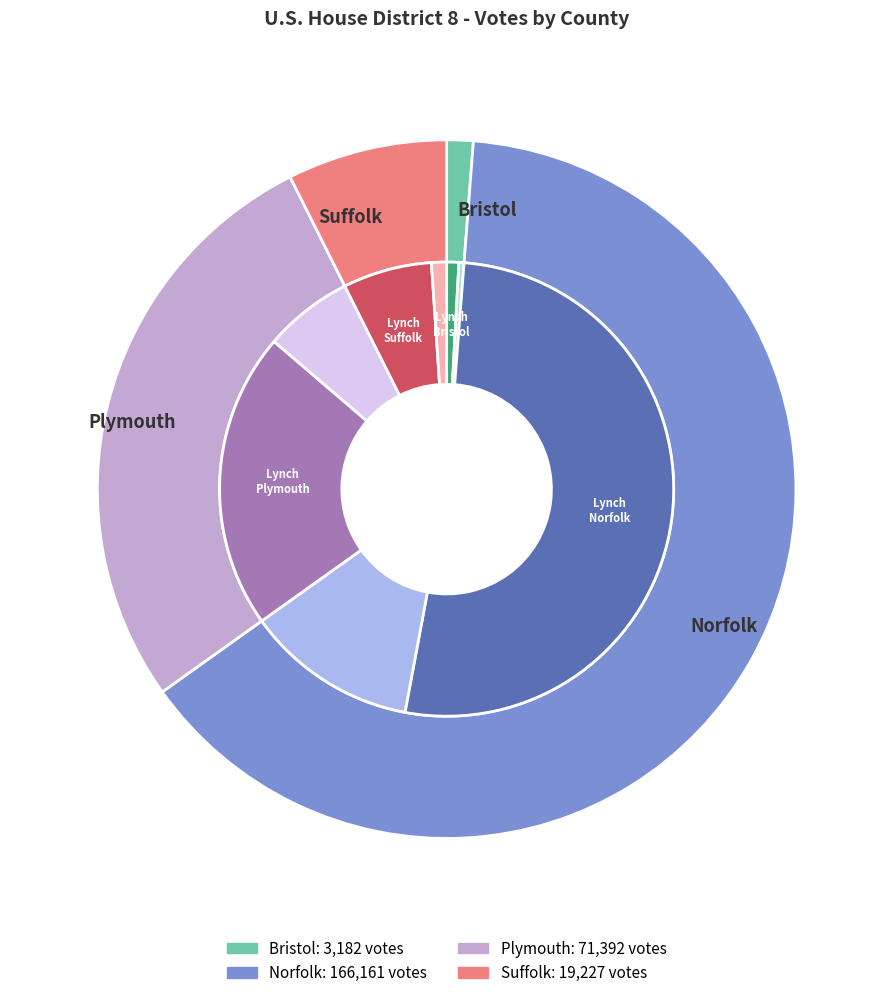

Rank the categories by value from lowest to highest.

Bristol, Suffolk, Plymouth, Norfolk